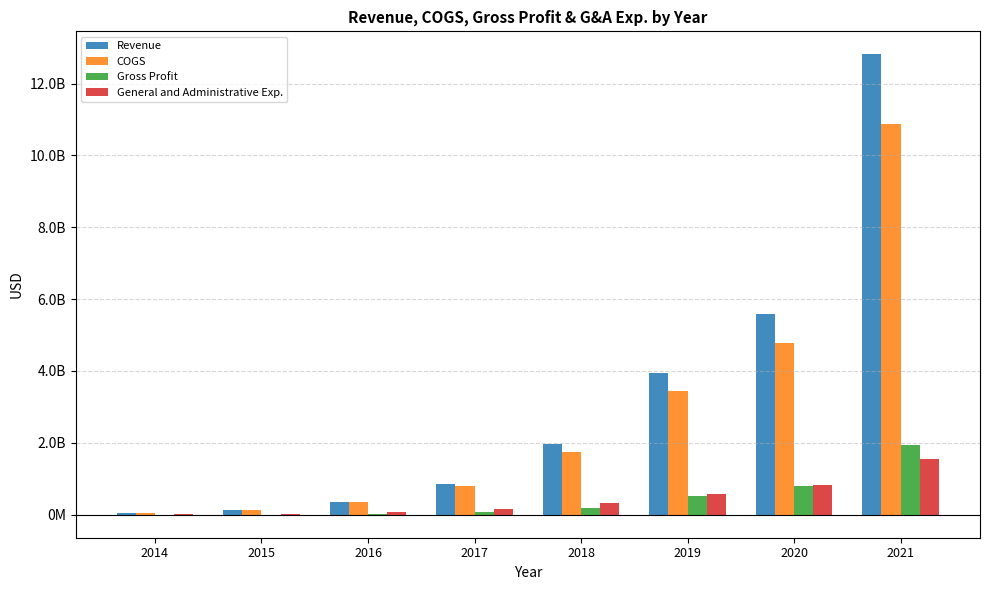

Reading left to right, list all the values displayed in this chart.

Revenue: 2014=41679000	2015=130392000	2016=365148000	2017=858870000	2018=1955467000	2019=3939896000	2020=5586565000	2021=12814000000
COGS: 2014=42103000	2015=129046000	2016=345951000	2017=790779000	2018=1758758000	2019=3433482000	2020=4792800000	2021=10885000000
Gross Profit: 2014=-424000	2015=1346000	2016=19197000	2017=68091000	2018=196709000	2019=506414000	2020=793765000	2021=1929000000
General and Administrative Exp.: 2014=10606000	2015=25899000	2016=81688000	2017=167703000	2018=314029000	2019=582697000	2020=839728000	2021=1554000000